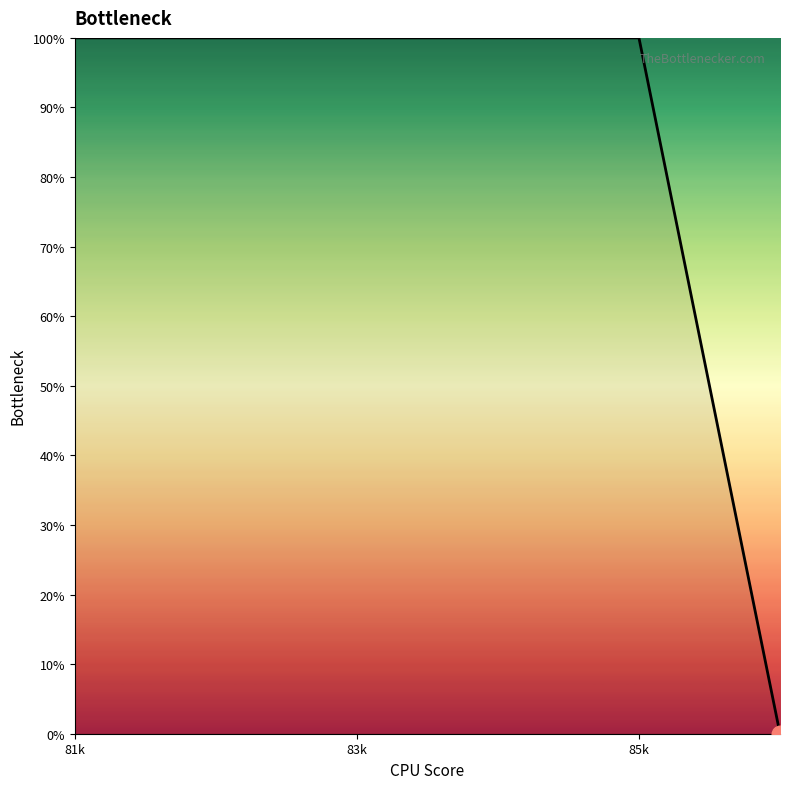

Does the chart display data point markers on the line(s)?

No